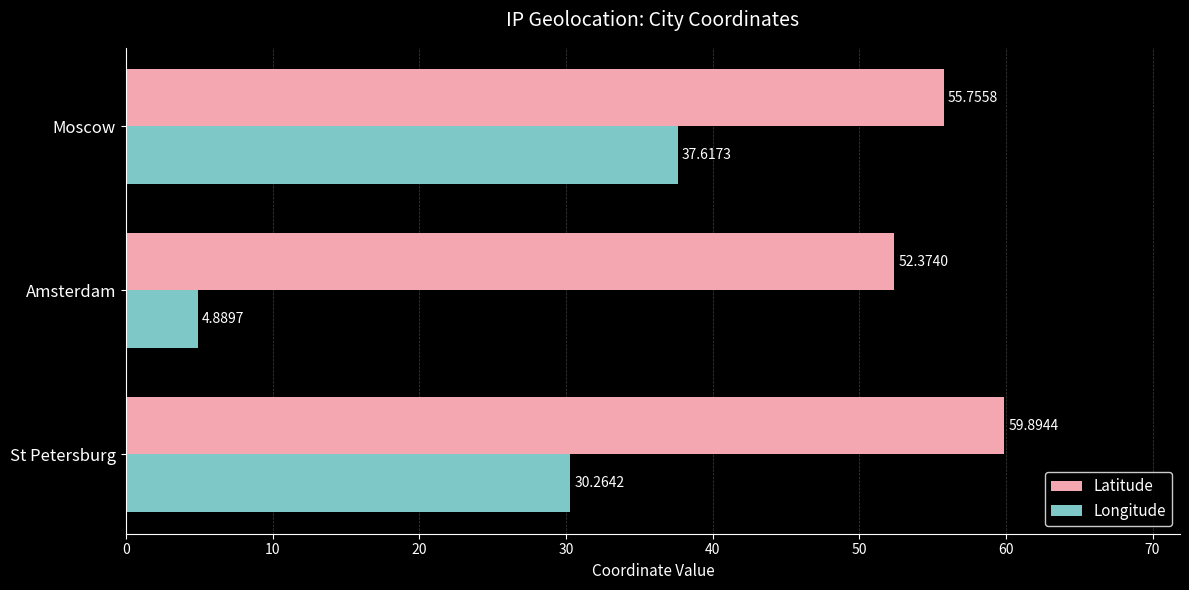

What is the sum of all Latitude values?

168.0